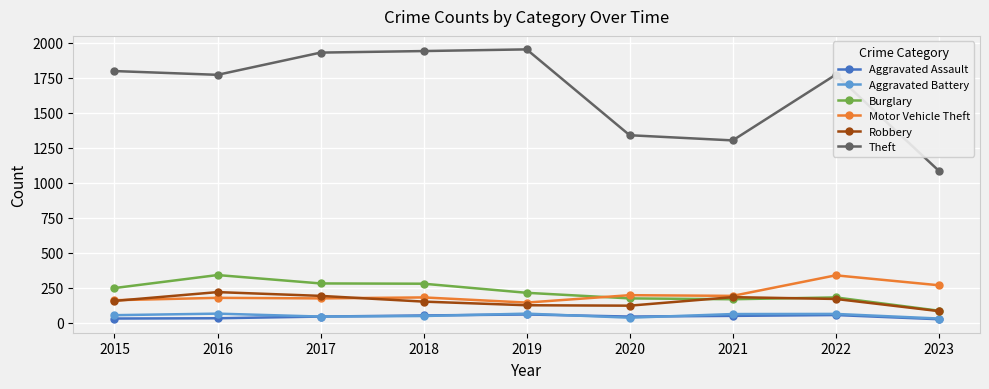

Which series has the widest spread of values?

Theft